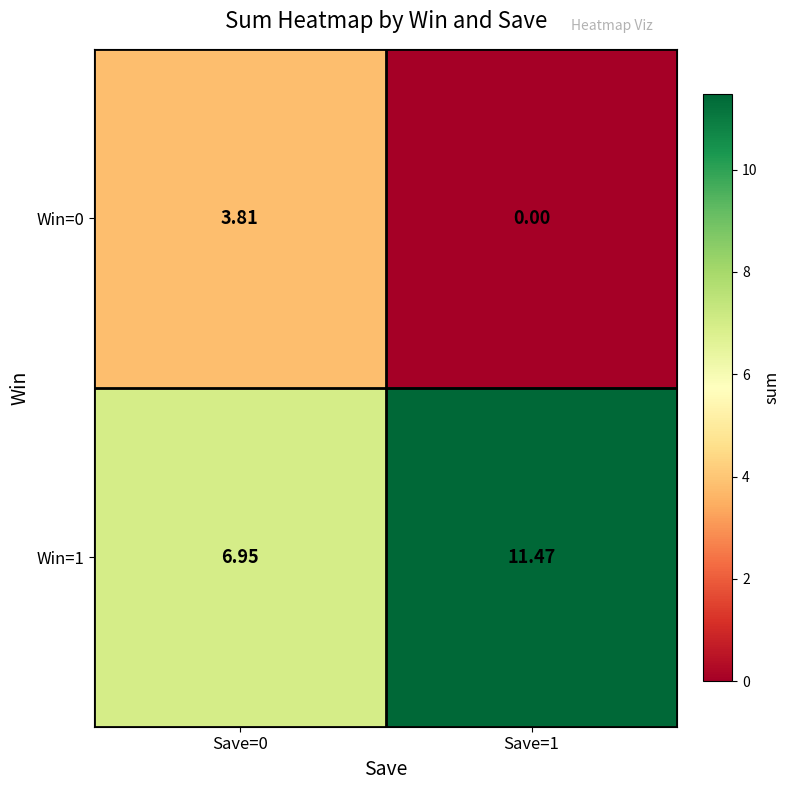

Is the value of Win=0 at Save=0 greater than the value of Win=1 at Save=1?

No